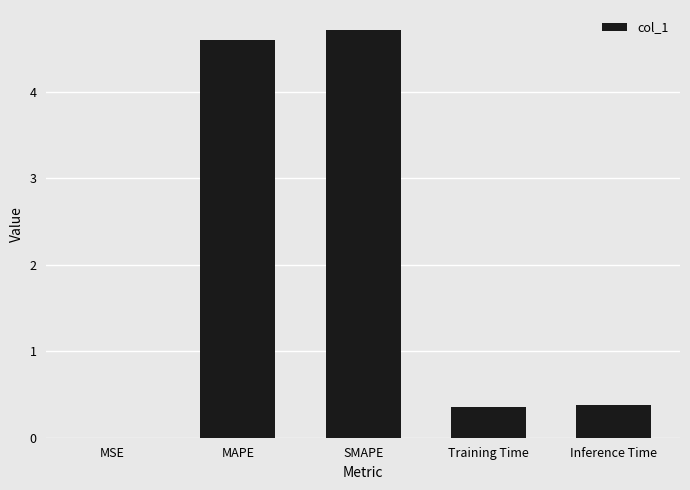

Between MSE and Training Time, which is larger?

Training Time